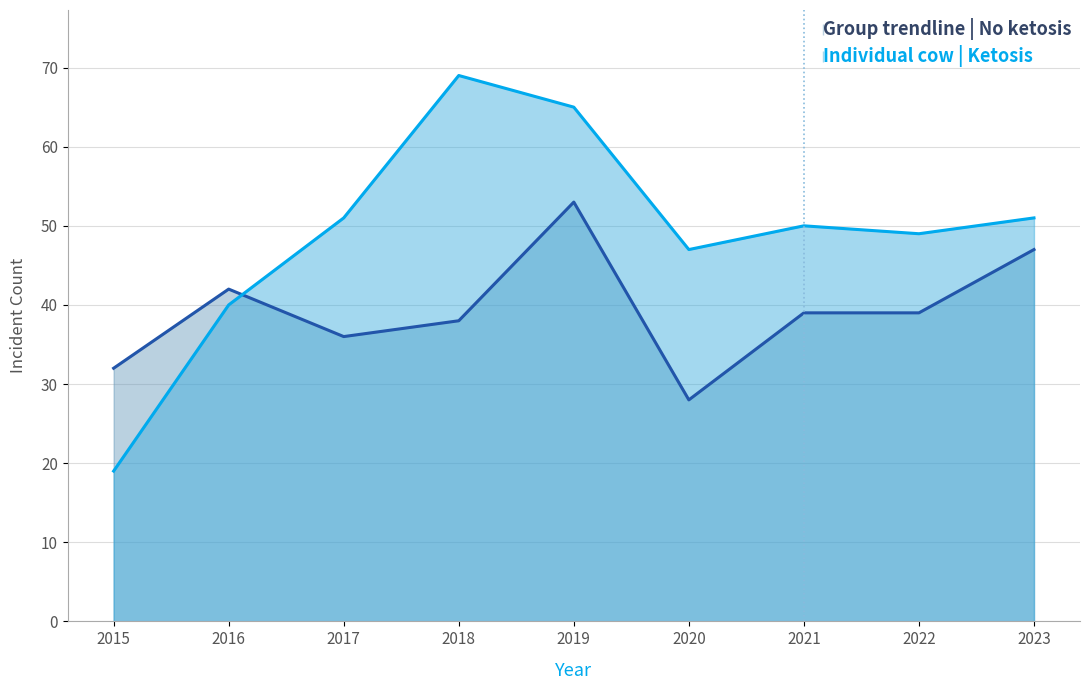

How many lines are shown in the chart?

2